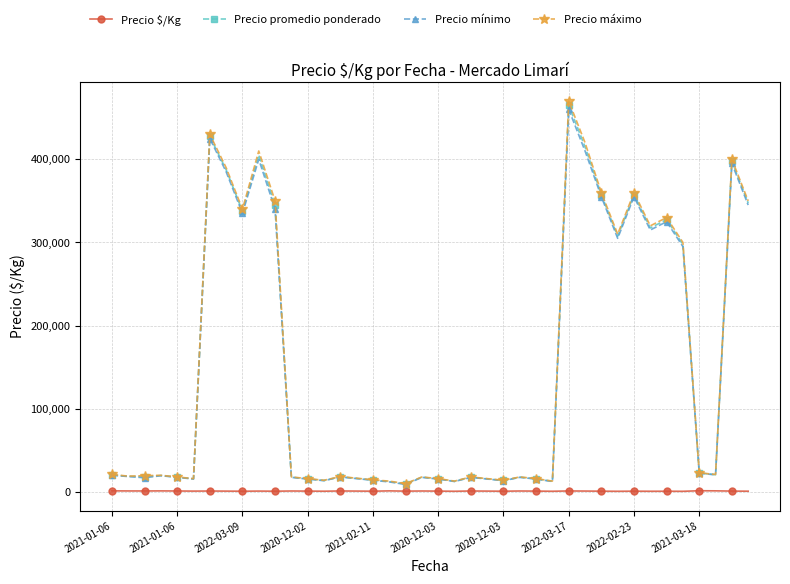

Does the chart display data point markers on the line(s)?

Yes